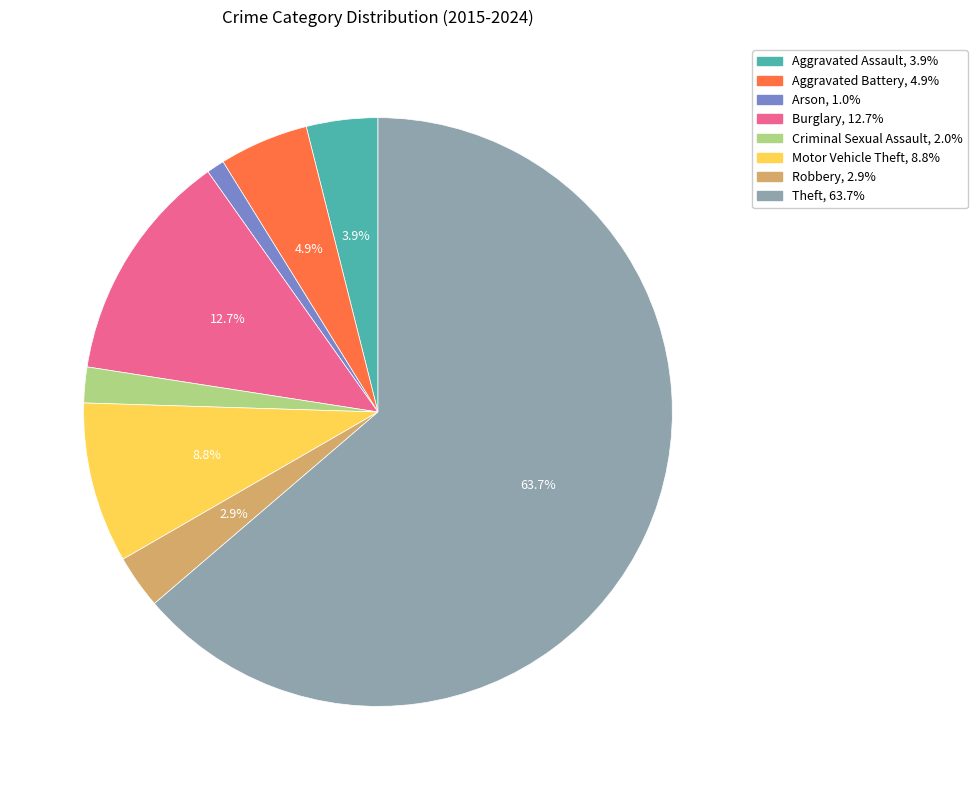

How many slices are in this pie chart?

8